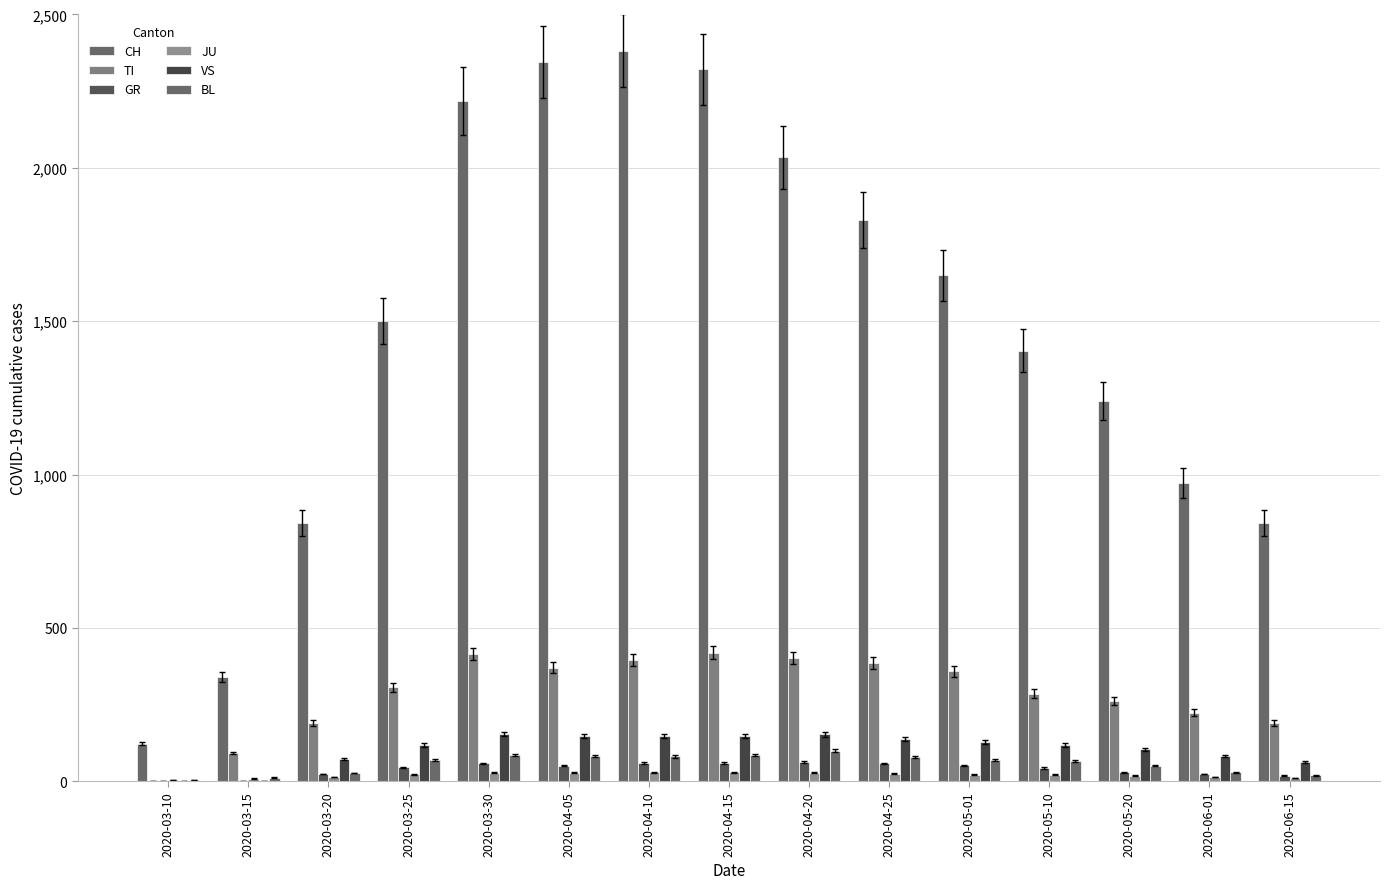

How many data points does each series have?

15